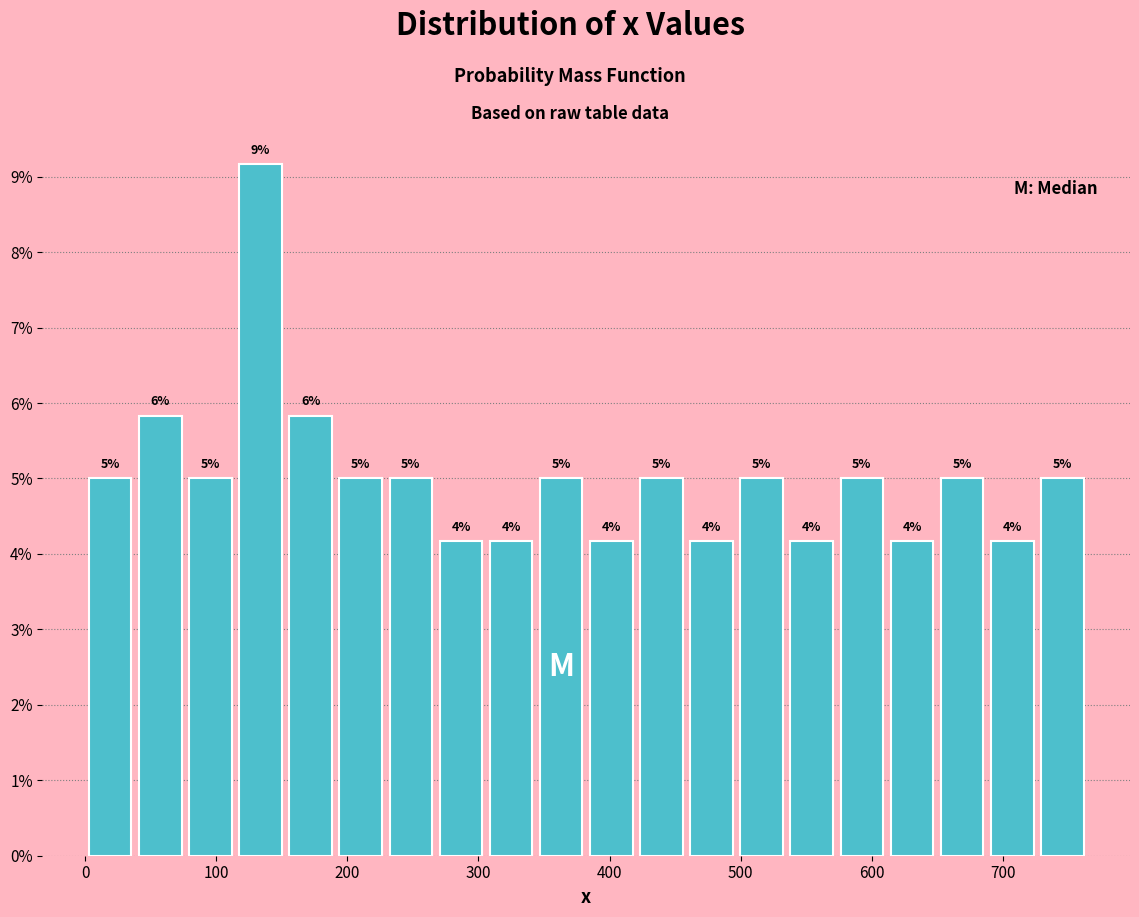

Around what value on the x-axis is the tallest bar? Give the approximate position of its centre, as read against the axis.

130